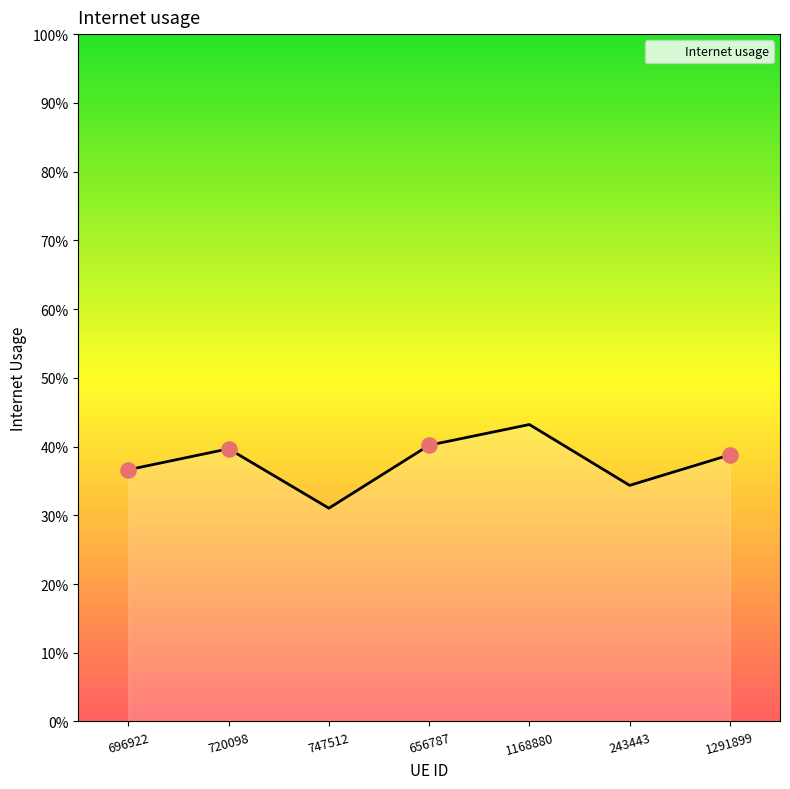

Is this an area chart (filled region under the line)?

Yes